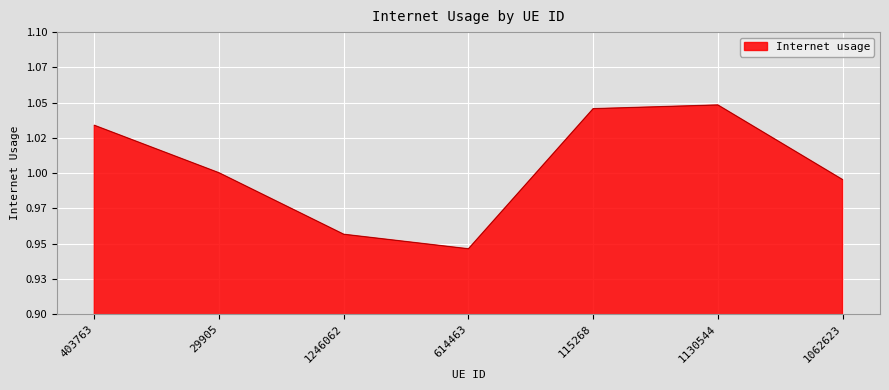

The value at 614463 is 0.9. True or false?

True